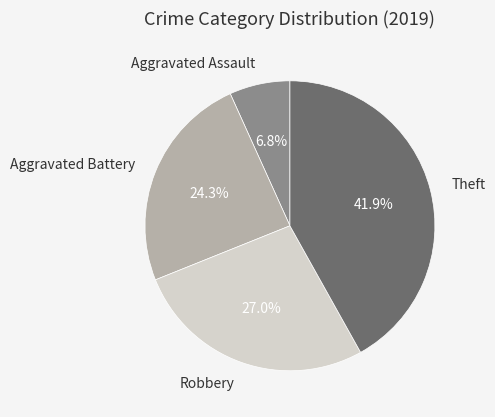

Count the number of slices in the pie.

4